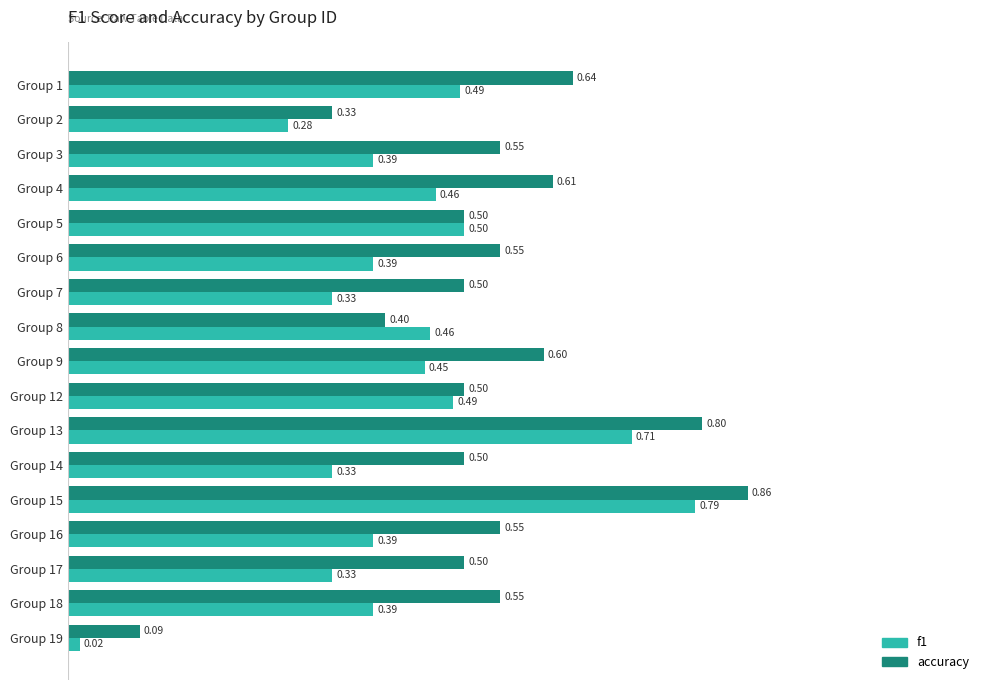

Is the value of f1 at Group 8 greater than the value of accuracy at Group 1?

No